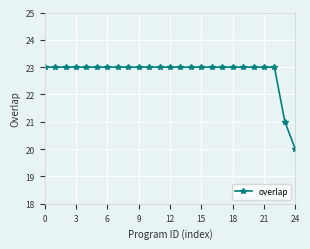

What is the average value?

23